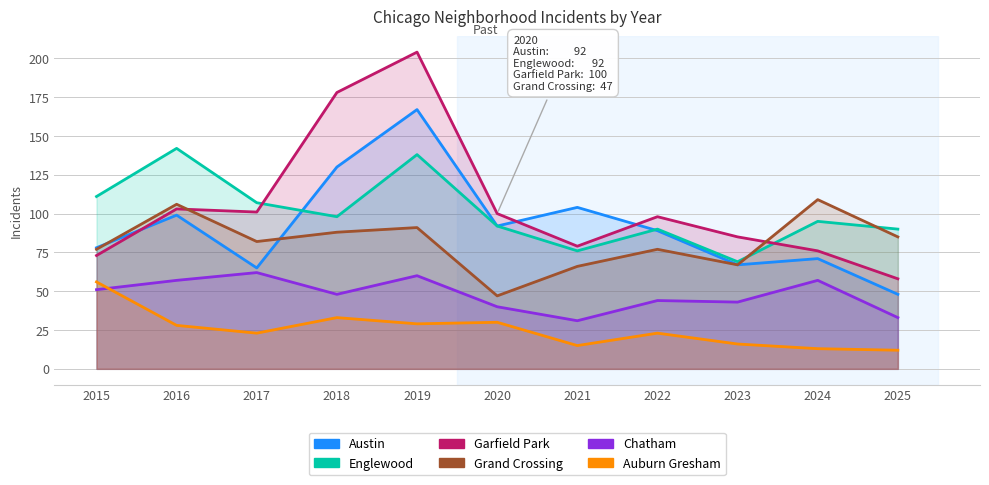

What is the value of the Grand Crossing point at the 1st from the left?

77